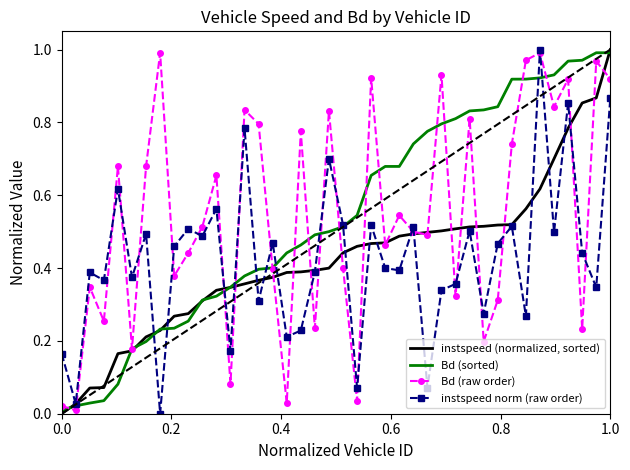

What are all the series names shown in the legend?

instspeed (normalized, sorted), Bd (sorted), Bd (raw order), instspeed norm (raw order)